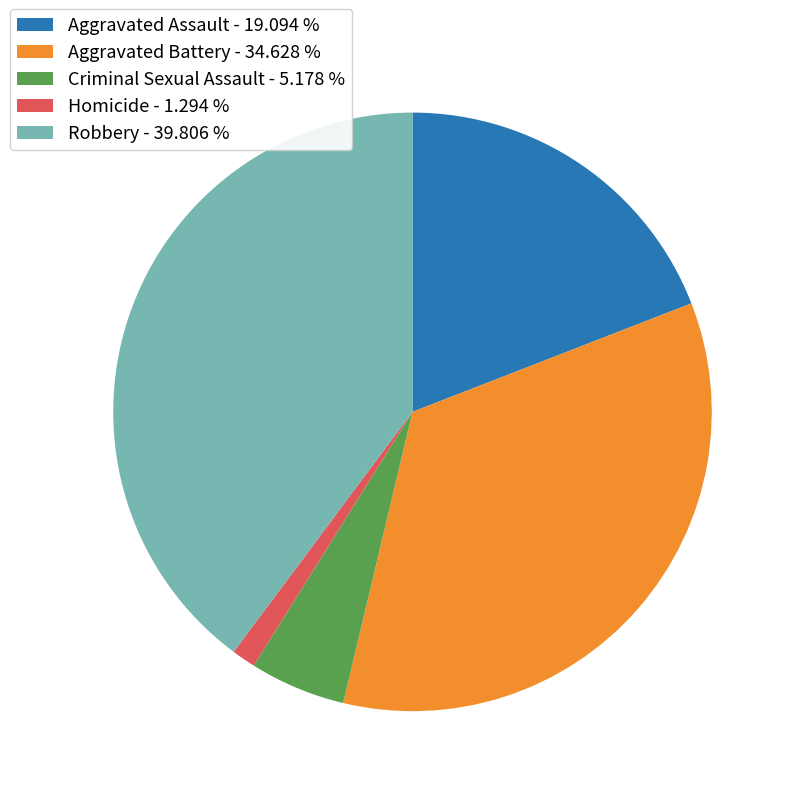

Do Homicide - 1.294 % and Criminal Sexual Assault - 5.178 % together represent more than half of the pie?

No